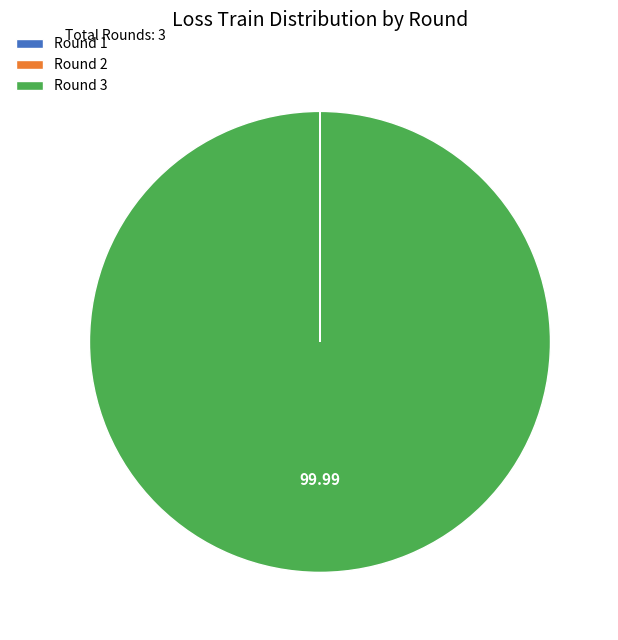

Is there any slice that represents more than half of the pie?

Yes